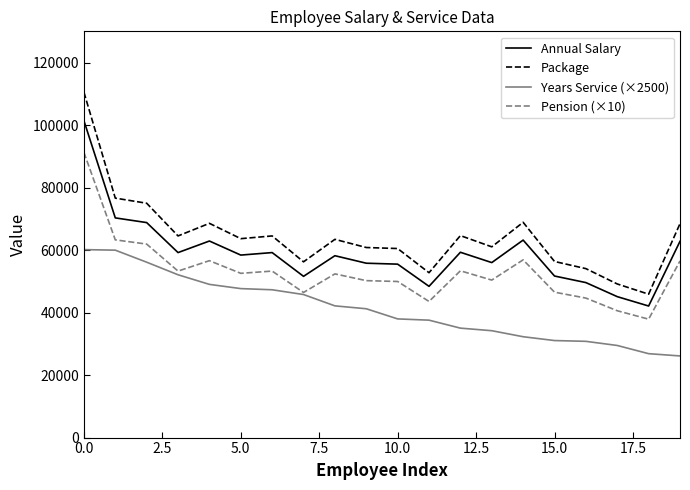

List the series in order of their overall mean, lowest first.

Years Service (×2500), Pension (×10), Annual Salary, Package